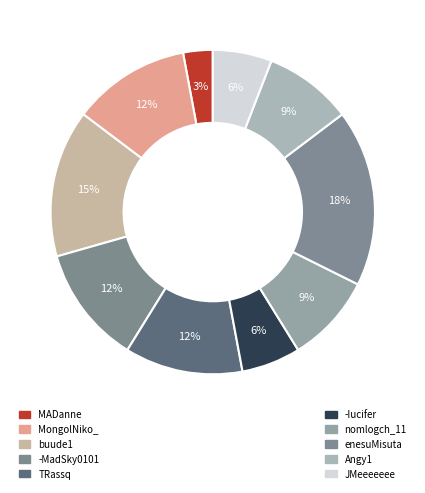

Rank the categories by value from highest to lowest.

enesuMisuta, buude1, MongolNiko_, -MadSky0101, TRassq, nomlogch_11, Angy1, -Iucifer, JMeeeeeee, MADanne